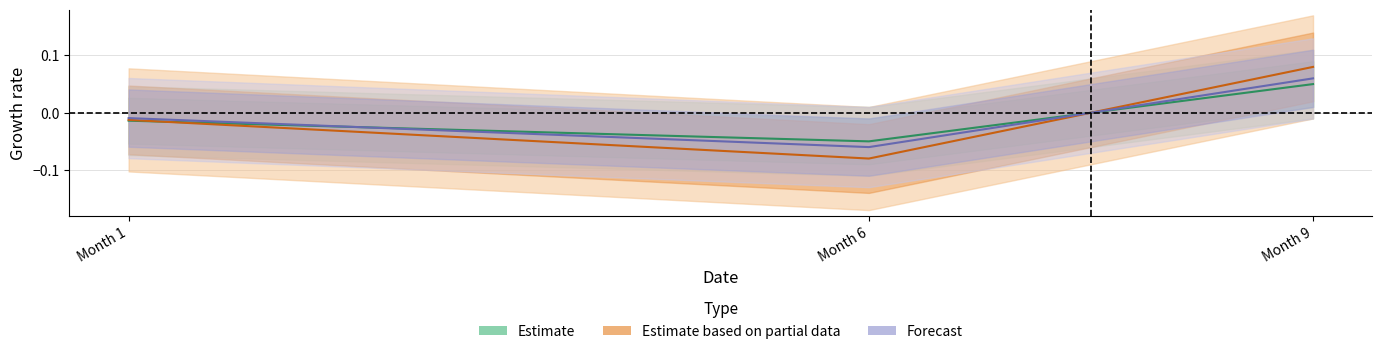

The H2 series shows 0.1 at Month 9. True or false?

False